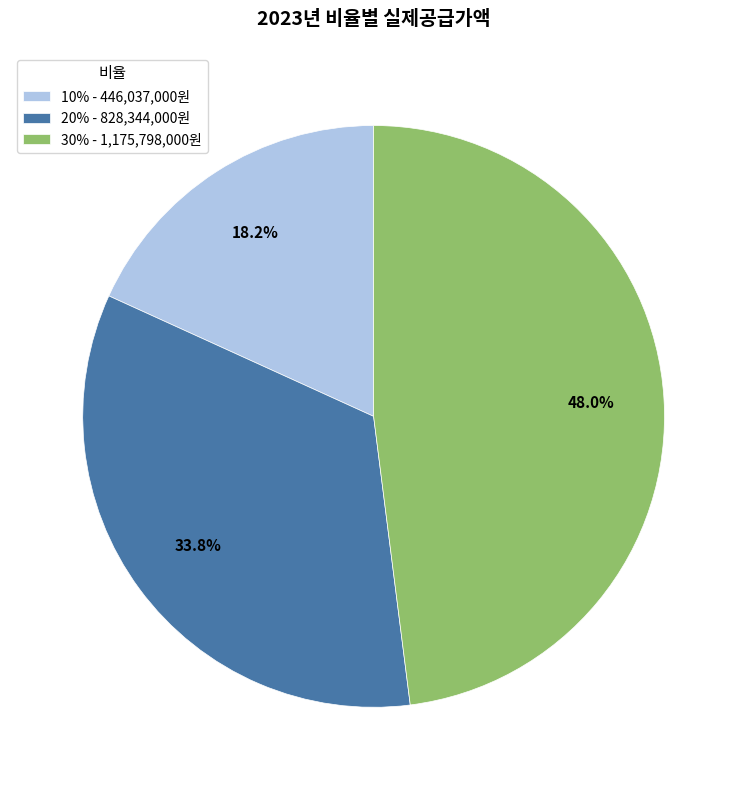

To the nearest percent, what percentage of the pie is 20%?

34%